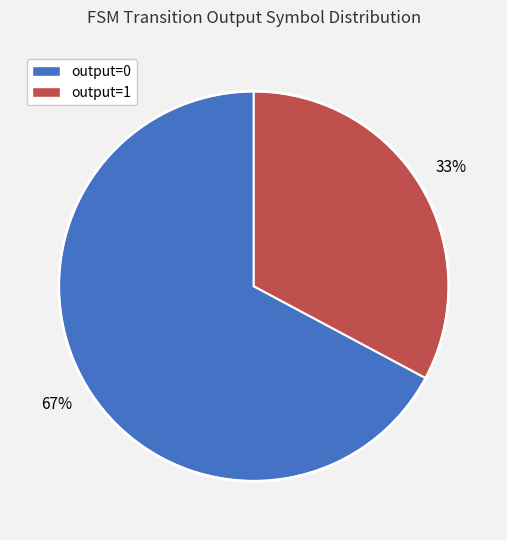

To the nearest percent, what is the average slice percentage?

50%